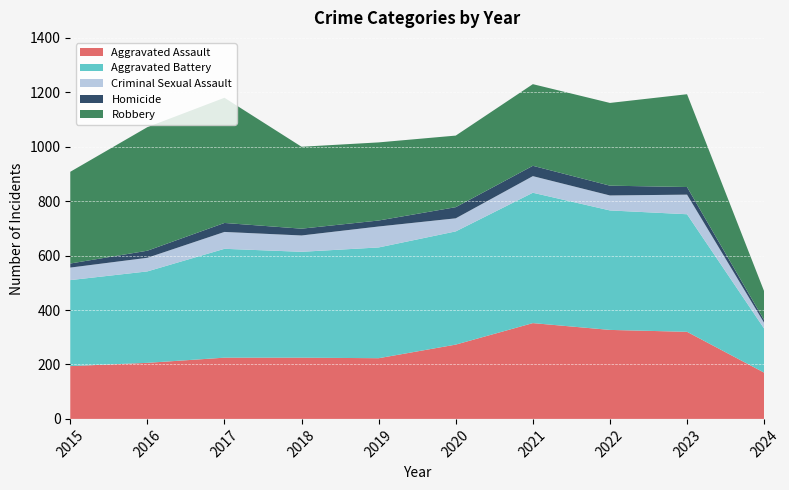

Reading left to right, extract all data points from this chart.

Aggravated Assault: 2015=194	2016=206	2017=225	2018=225	2019=223	2020=273	2021=352	2022=327	2023=320	2024=170
Aggravated Battery: 2015=316	2016=336	2017=400	2018=389	2019=407	2020=416	2021=479	2022=439	2023=432	2024=162
Criminal Sexual Assault: 2015=46	2016=50	2017=62	2018=60	2019=77	2020=48	2021=61	2022=55	2023=72	2024=21
Homicide: 2015=15	2016=26	2017=33	2018=25	2019=22	2020=41	2021=38	2022=36	2023=28	2024=10
Robbery: 2015=337	2016=454	2017=460	2018=301	2019=287	2020=263	2021=300	2022=304	2023=341	2024=106